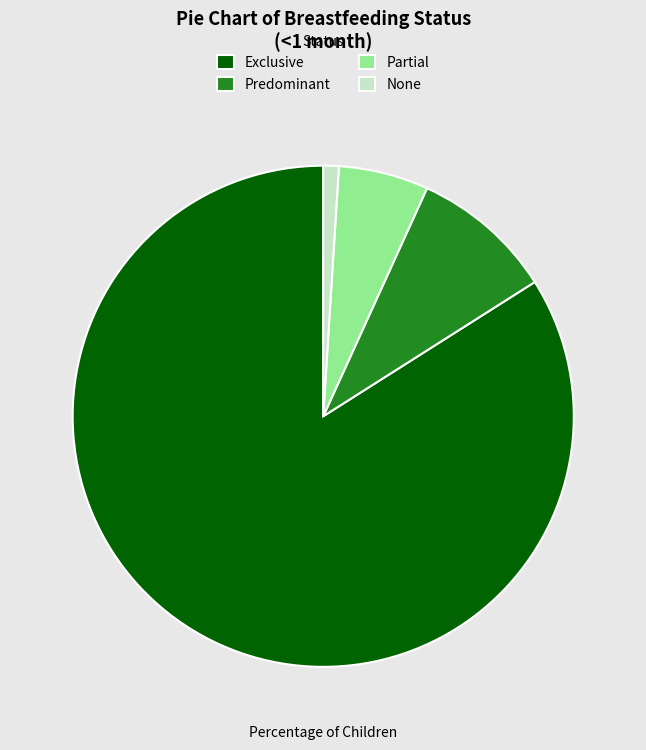

Do Exclusive and Predominant together represent more than half of the pie?

Yes